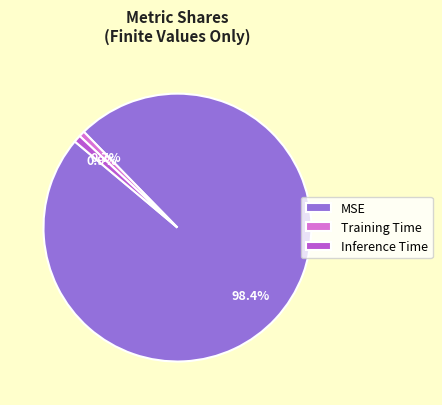

What percentage is NOT represented by Training Time?

99.3%